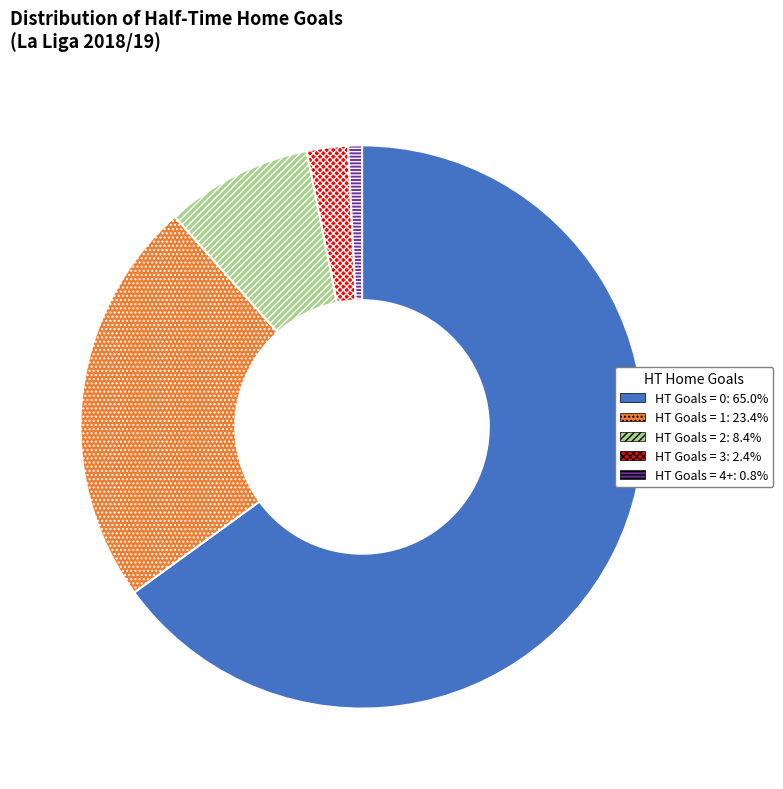

Approximately how many times larger is the value at HT Goals = 1: 23.4% compared to HT Goals = 2: 8.4%?

2.8